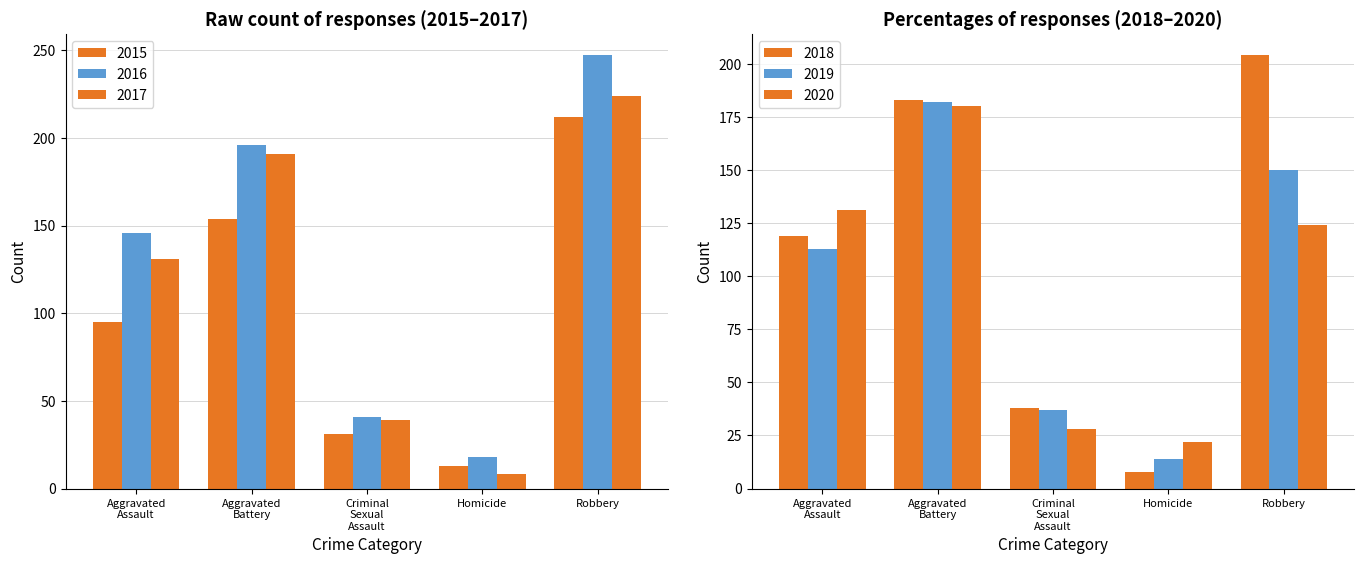

What is the sum of all 2020 values?

485